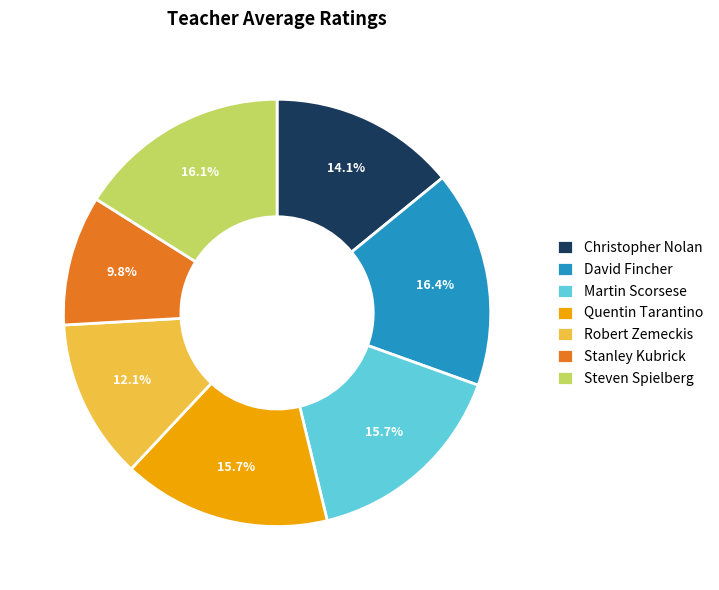

Between Stanley Kubrick and Robert Zemeckis, which is larger?

Robert Zemeckis